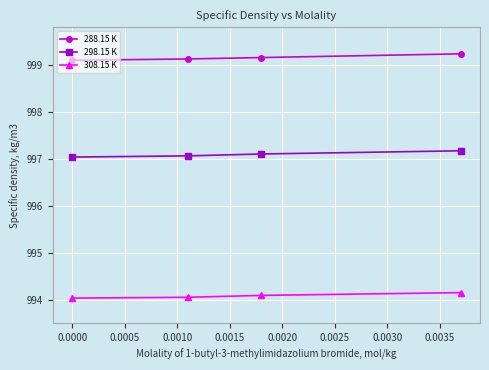

What is the maximum value shown in the chart?

999.2